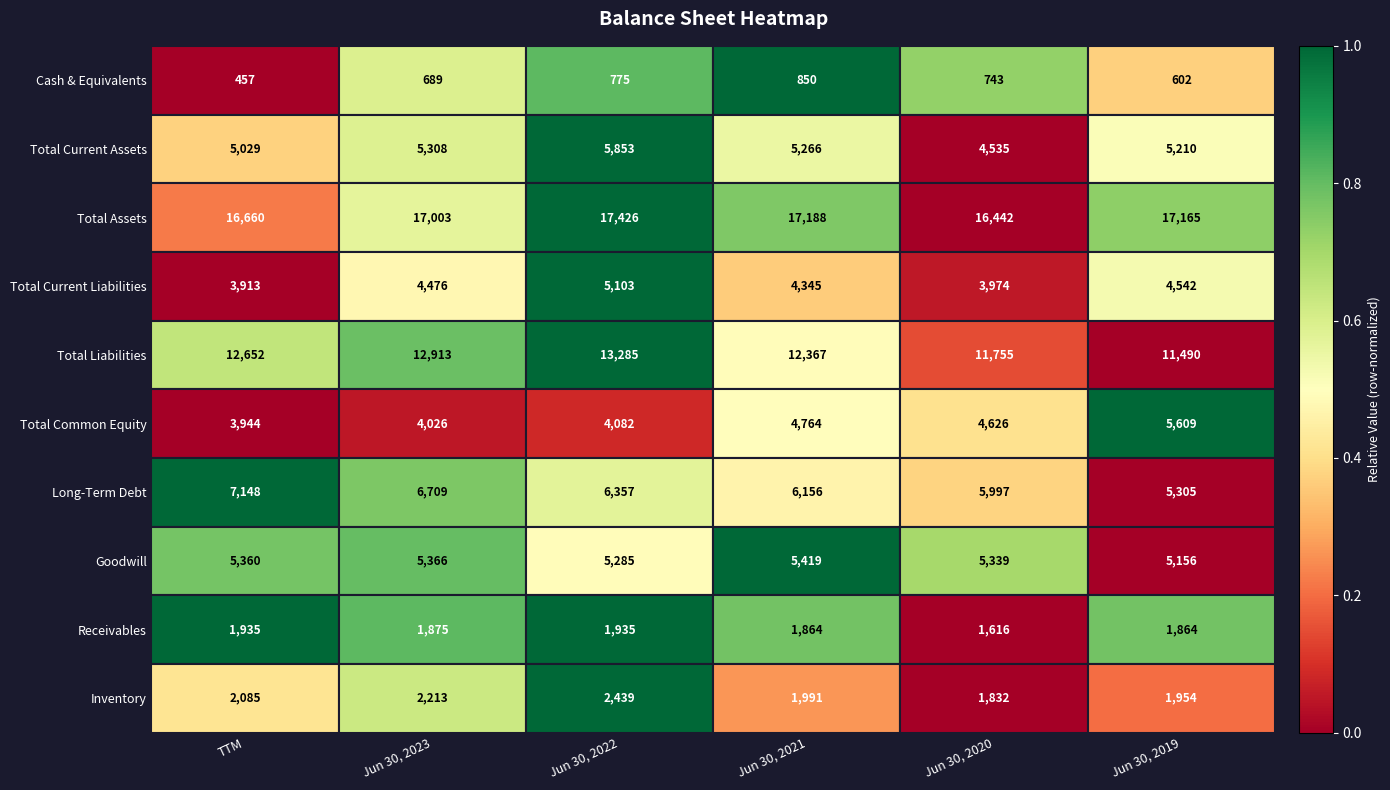

What is the sum of all Total Current Liabilities values?

26353